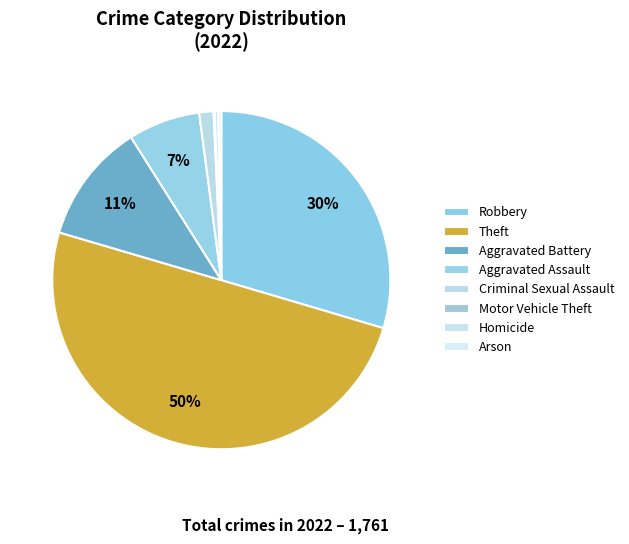

True or false: Robbery accounts for 21% of the total.

False